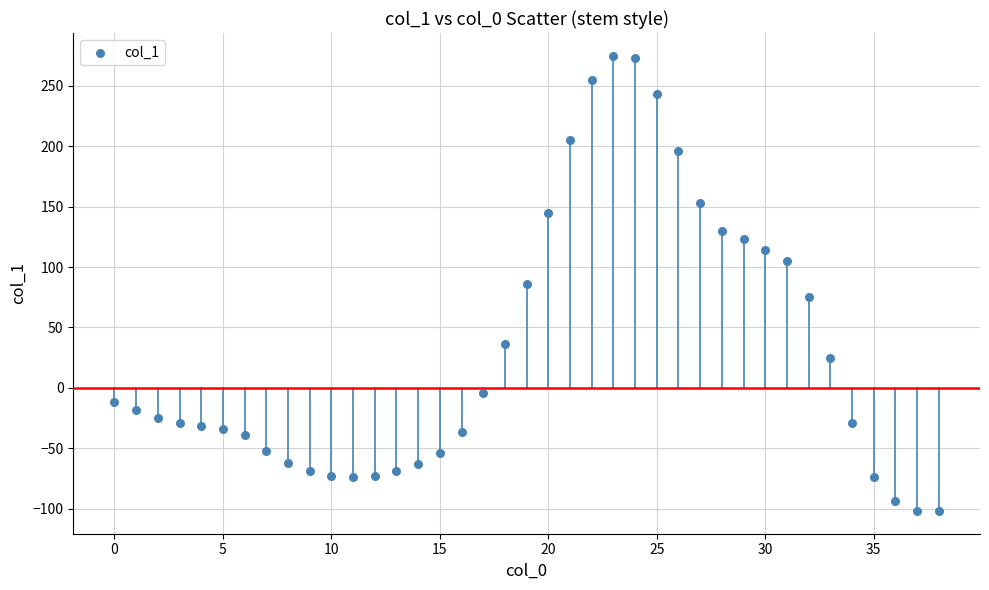

What is the range of Y values (max minus min)?

377